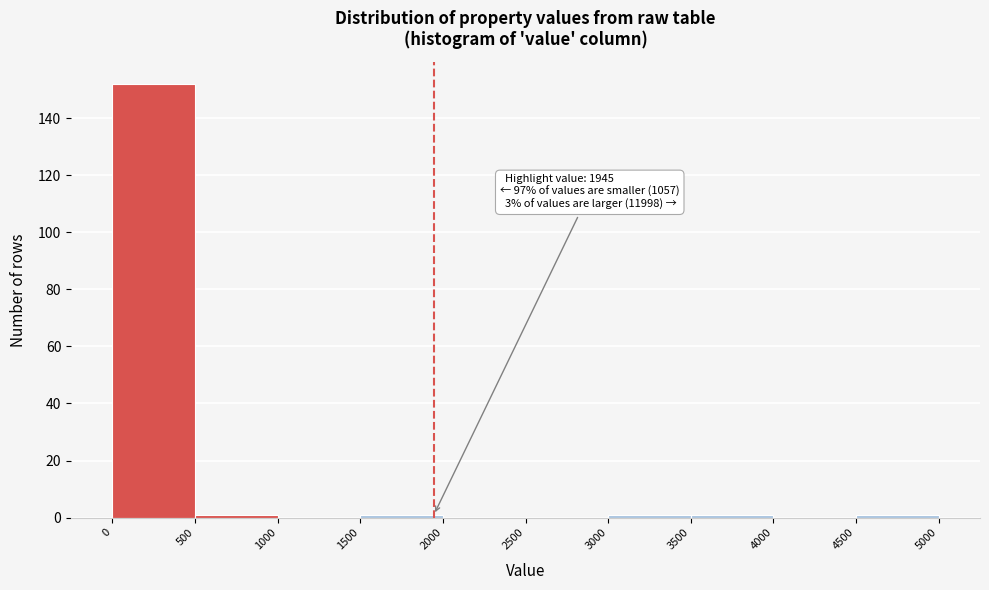

Over which range of the x-axis is the bar tallest?

0 to 500